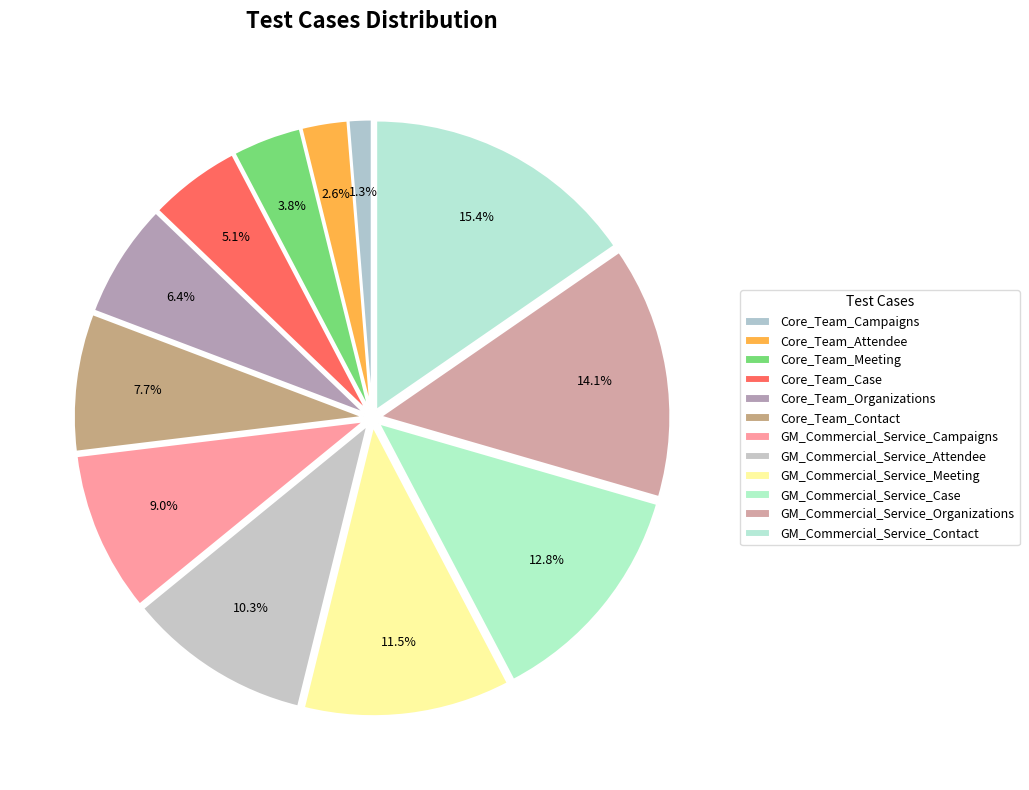

How many segments does this pie chart have?

12